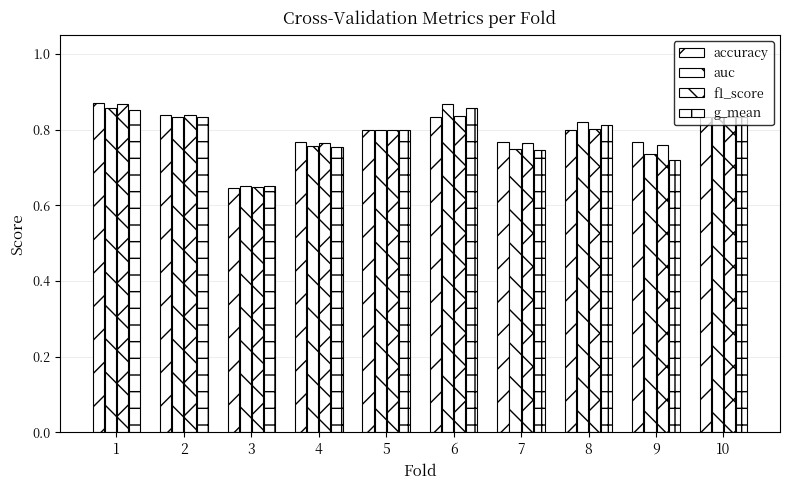

Reading left to right, list all the values displayed in this chart.

accuracy: 0.9	0.8	0.6	0.8	0.8	0.8	0.8	0.8	0.8	0.8
auc: 0.9	0.8	0.7	0.8	0.8	0.9	0.8	0.8	0.7	0.8
f1_score: 0.9	0.8	0.6	0.8	0.8	0.8	0.8	0.8	0.8	0.8
g_mean: 0.9	0.8	0.7	0.8	0.8	0.9	0.7	0.8	0.7	0.8